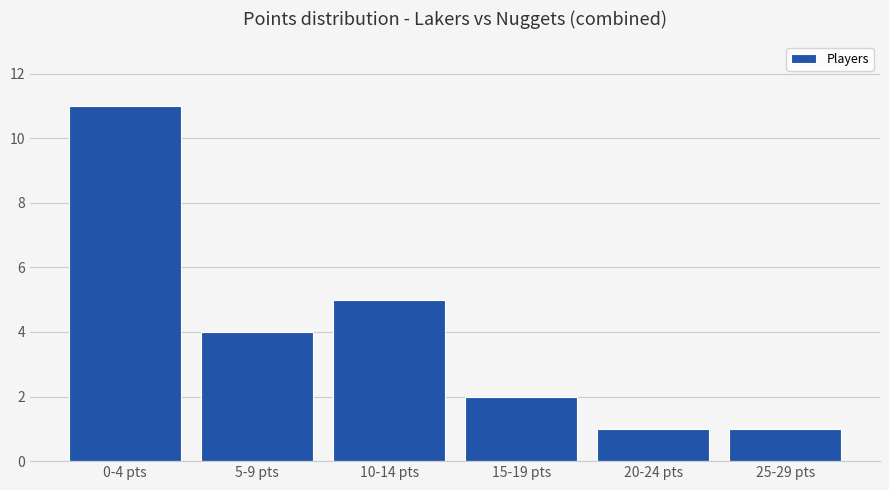

How many values are between 1 and 5?

5